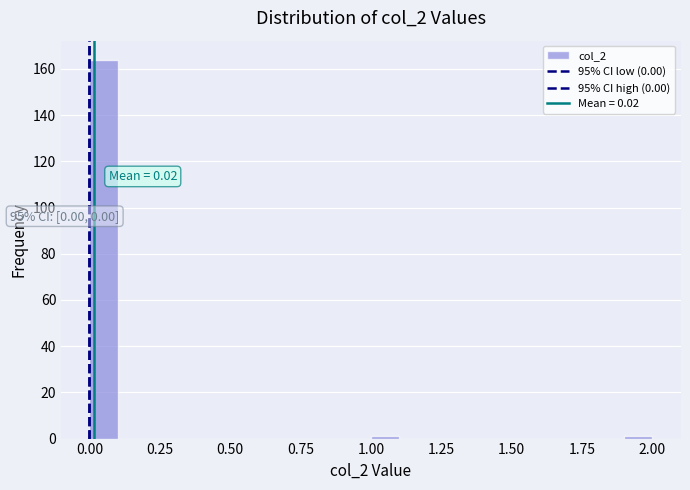

Read against the x-axis, roughly where is the centre of the tallest bar?

0.05